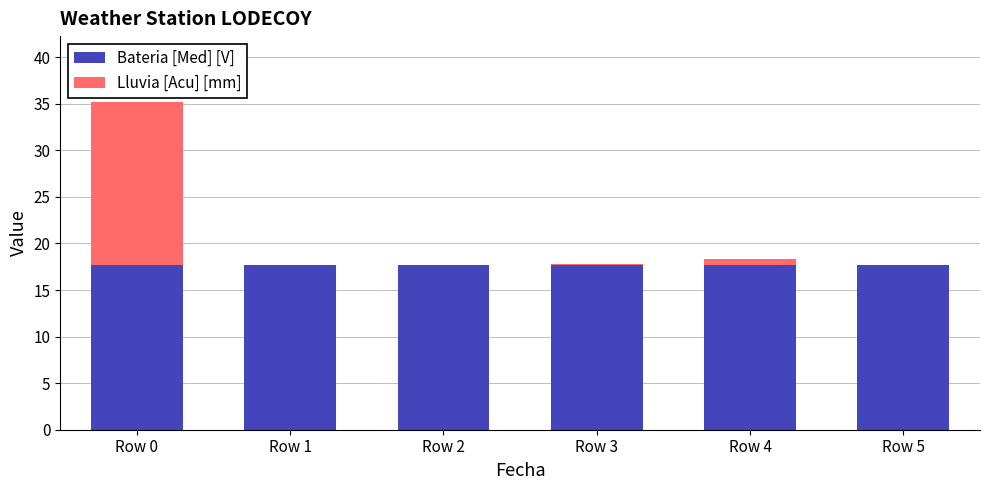

At which category is the sum across all series the highest?

Row 0